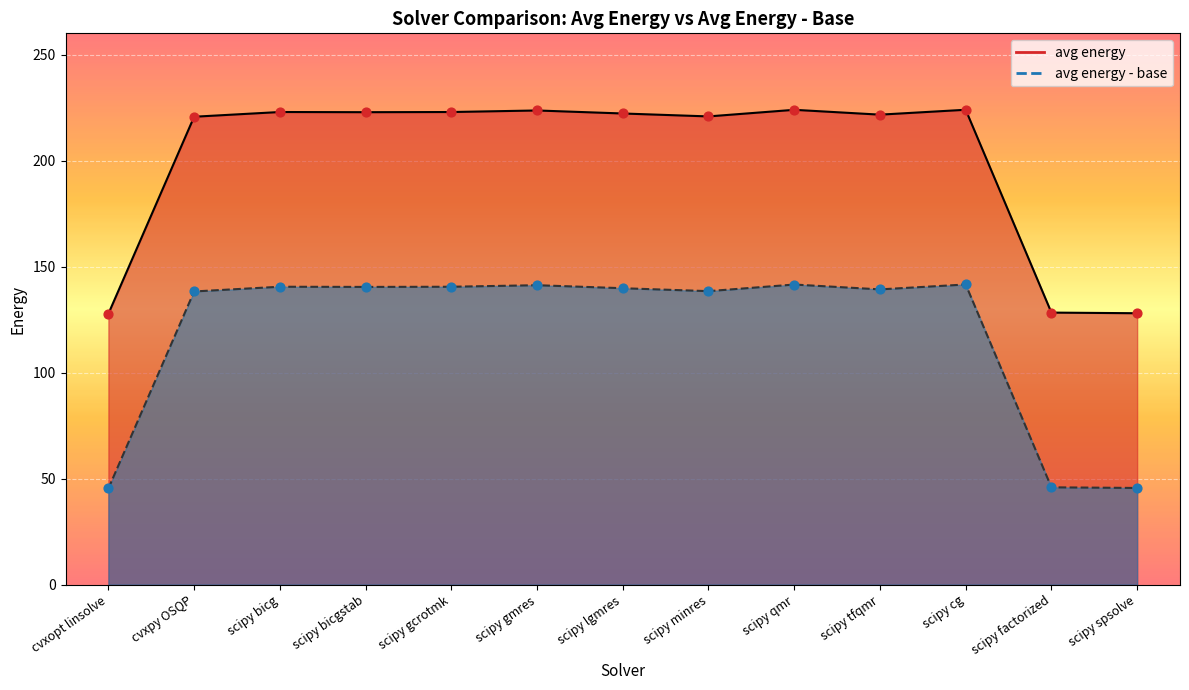

Which series contains the lowest Y value?

avg energy - base